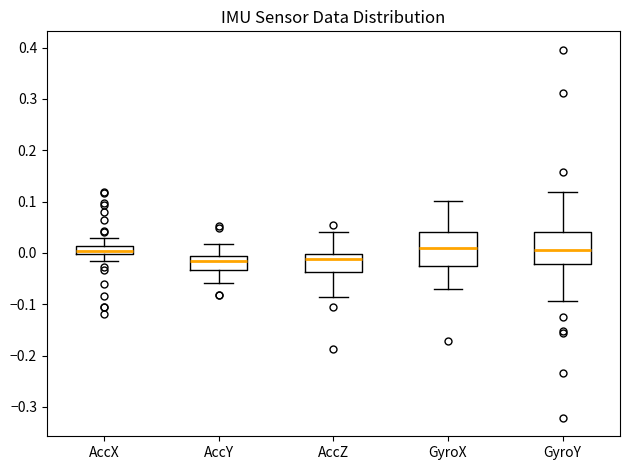

Reading left to right, read every box against the y-axis: the position of its median line, the range the box covers, and the ends of its whiskers. The values are not printed on the chart, so give them approximately, as read against the axis.

AccX: median 0.00 (inside the box), box 0.00 to 0.01, whiskers -0.02 to 0.03
AccY: median -0.02, box -0.03 to -0.01, whiskers -0.06 to 0.02
AccZ: median -0.01, box -0.04 to 0.00, whiskers -0.09 to 0.04
GyroX: median 0.01, box -0.03 to 0.04, whiskers -0.07 to 0.10
GyroY: median 0.01, box -0.02 to 0.04, whiskers -0.09 to 0.12